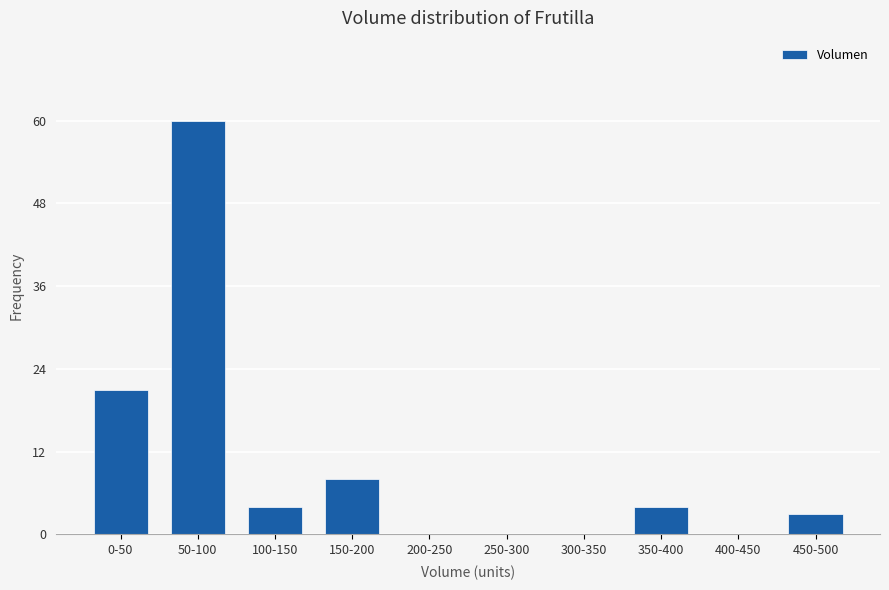

Reading left to right, list all the values displayed in this chart.

0-50=21	50-100=60	100-150=4	150-200=8	200-250=0	250-300=0	300-350=0	350-400=4	400-450=0	450-500=3